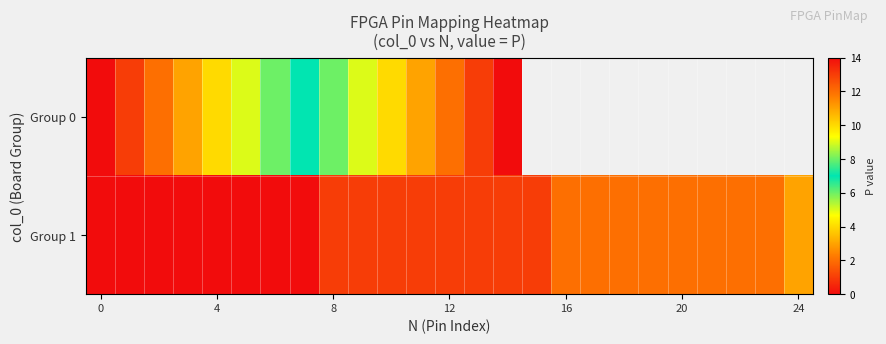

Which series has the largest range (max minus min)?

Group 0